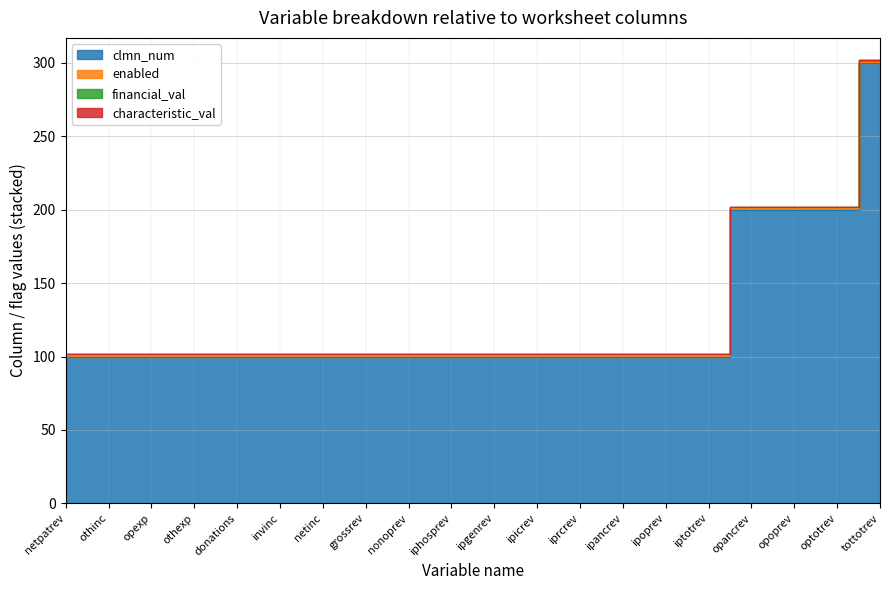

True or false: enabled has more than 1 points higher than both neighbors.

False